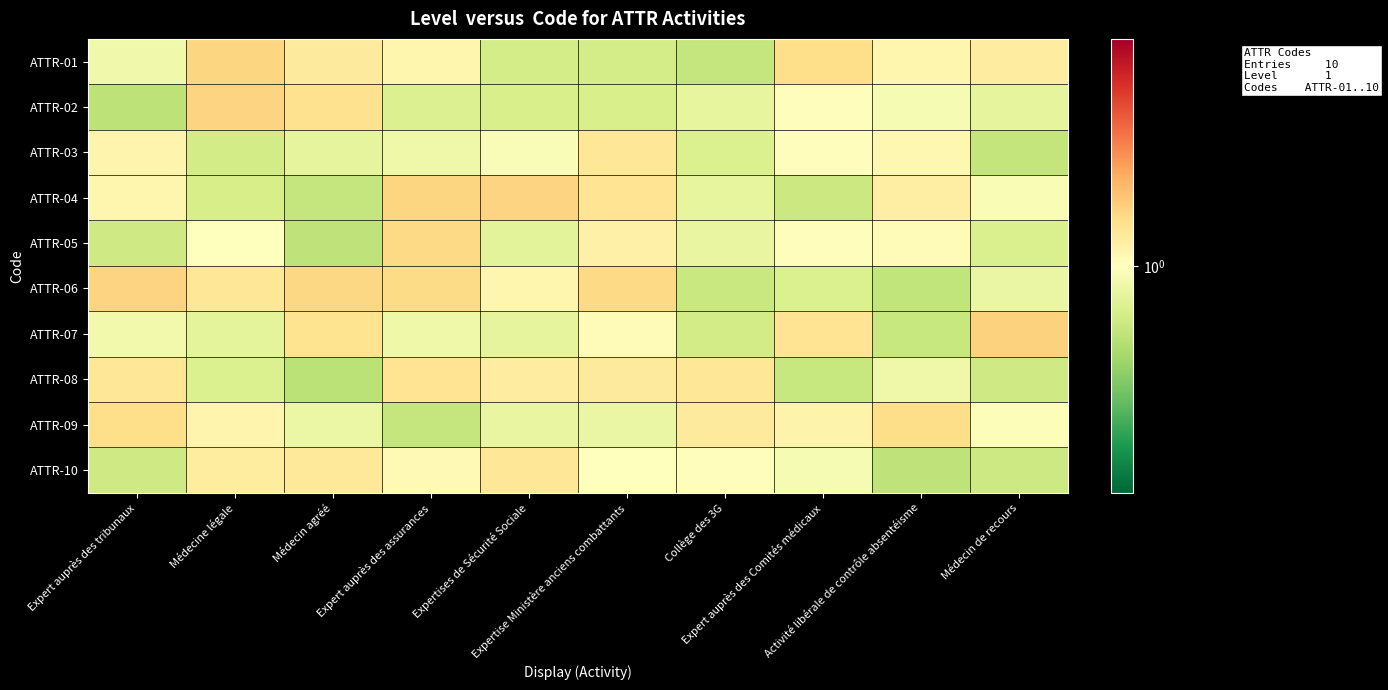

What is the smallest value displayed?

0.8